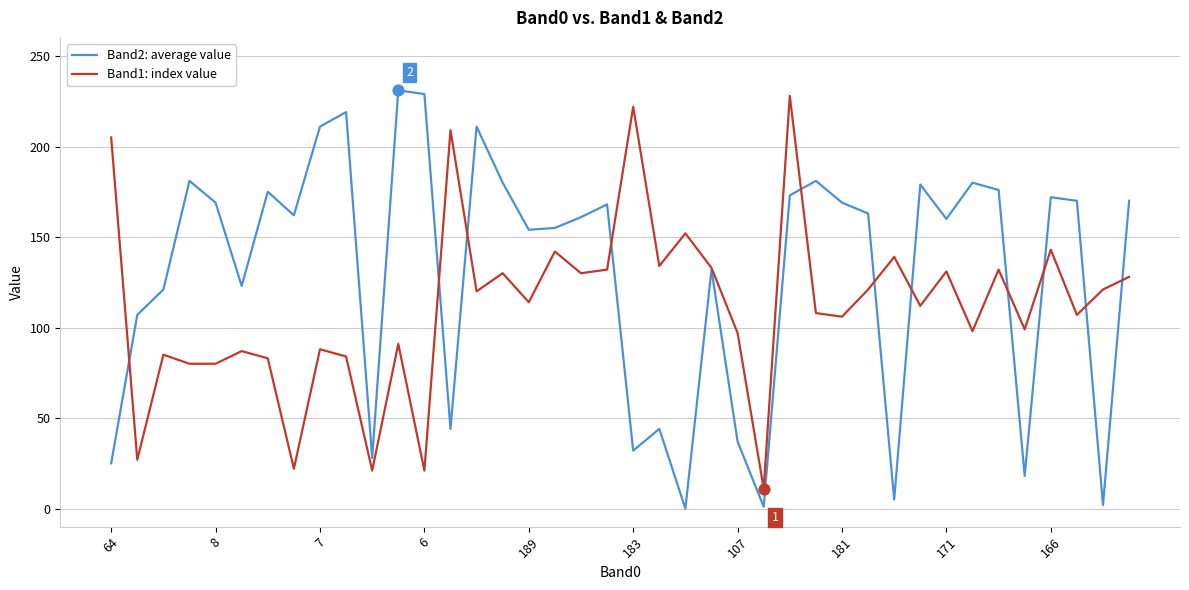

Which series has the largest range (max minus min)?

Band2: average value